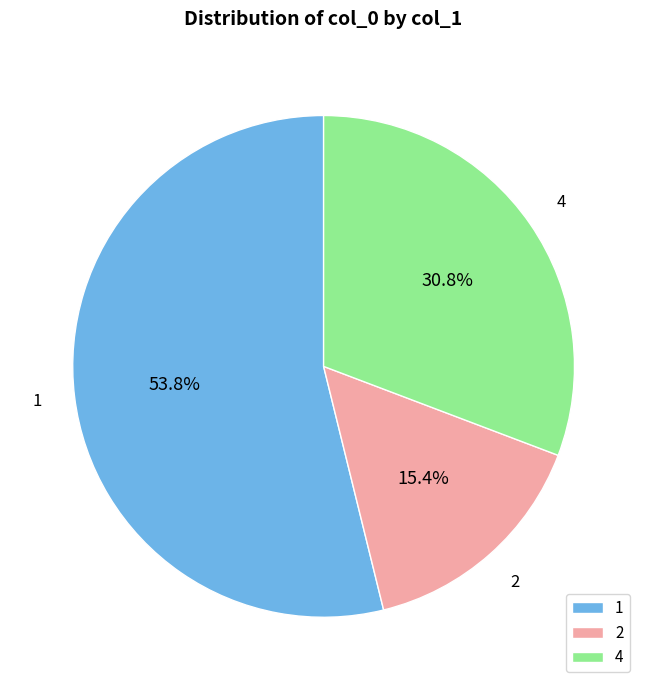

To the nearest percent, what is the difference between the largest and smallest slice percentages?

38%